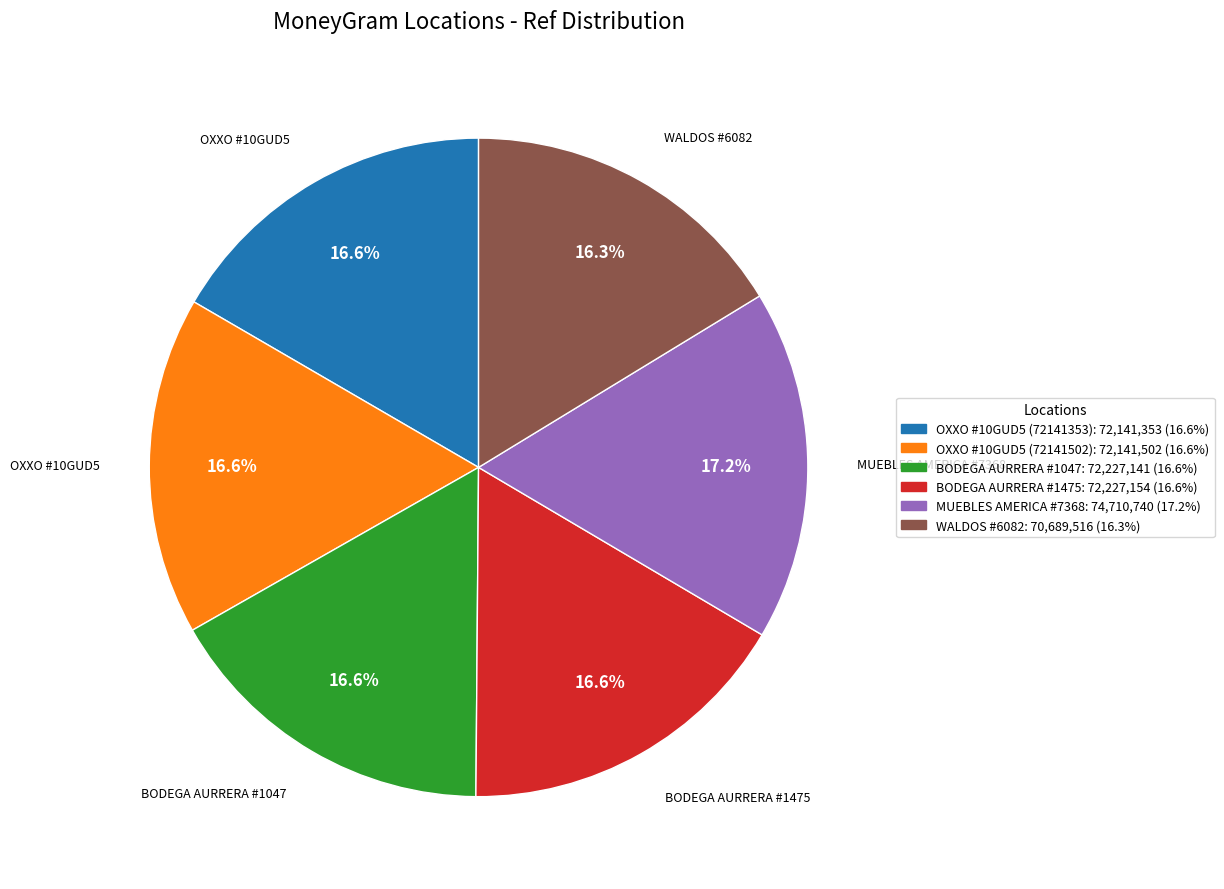

To the nearest percent, what is the difference between the largest and smallest slice percentages?

1%